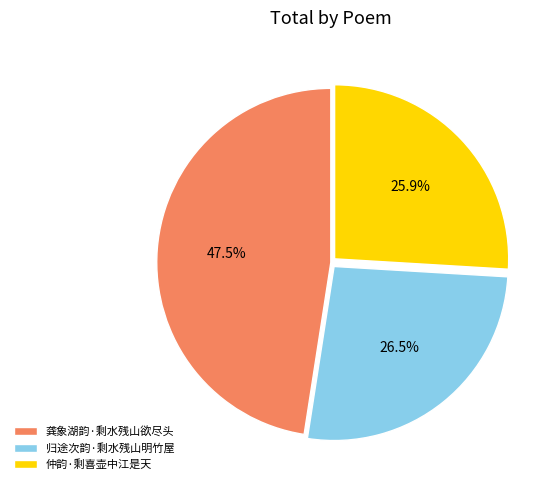

What percentage is the 仲韵·剩喜壶中江是天 slice, to the nearest percent?

26%